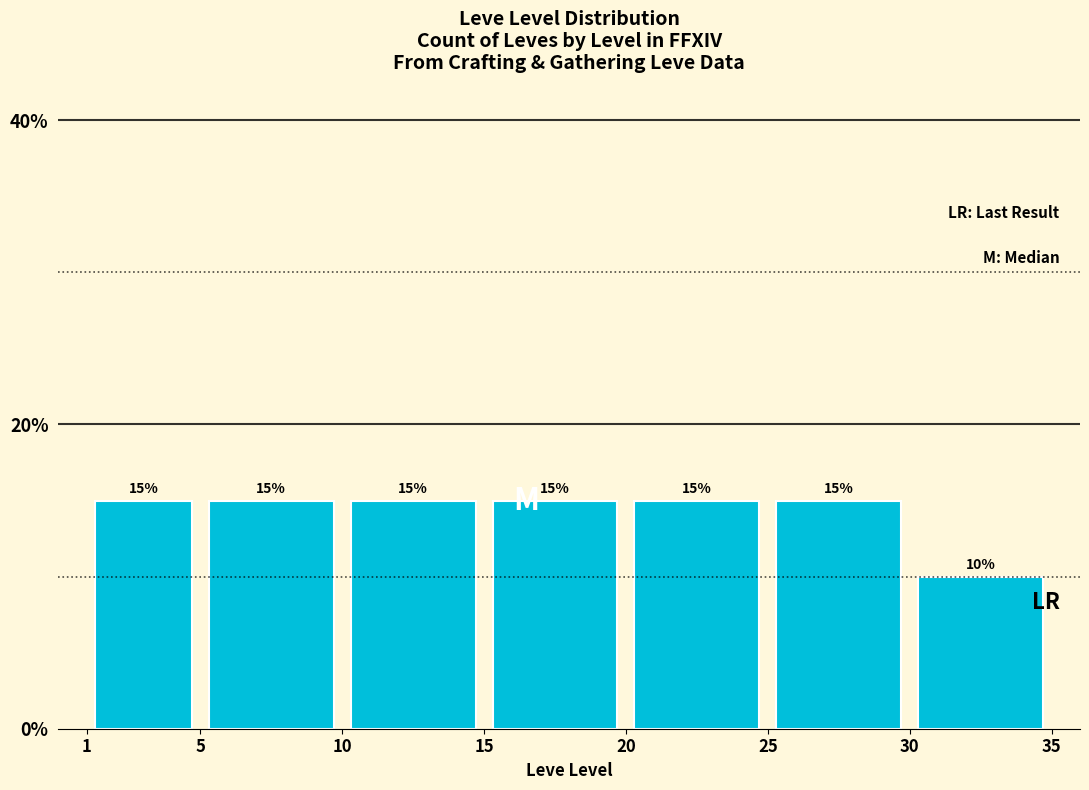

How tall is the bar that spans 20 to 25 on the x-axis?

15